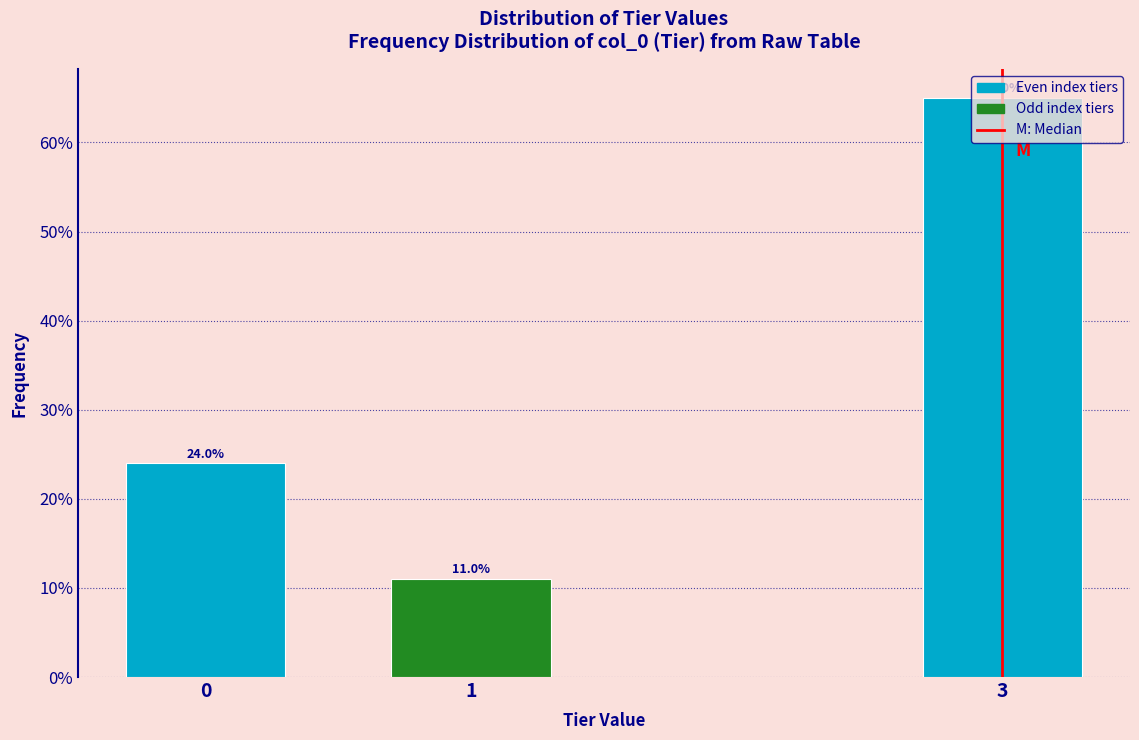

What is the change in value from 0 to 3?

+41